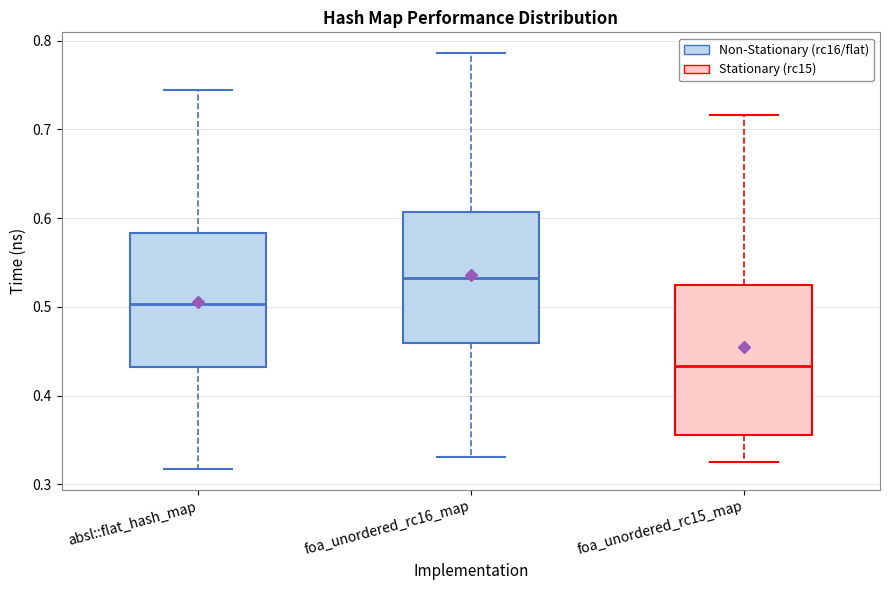

Reading left to right, read every box against the y-axis: the position of its median line, the range the box covers, and the ends of its whiskers. The values are not printed on the chart, so give them approximately, as read against the axis.

absl::flat_hash_map: median 0.50, box 0.43 to 0.58, whiskers 0.32 to 0.74
foa_unordered_rc16_map: median 0.53, box 0.46 to 0.61, whiskers 0.33 to 0.79
foa_unordered_rc15_map: median 0.43, box 0.36 to 0.52, whiskers 0.32 to 0.72